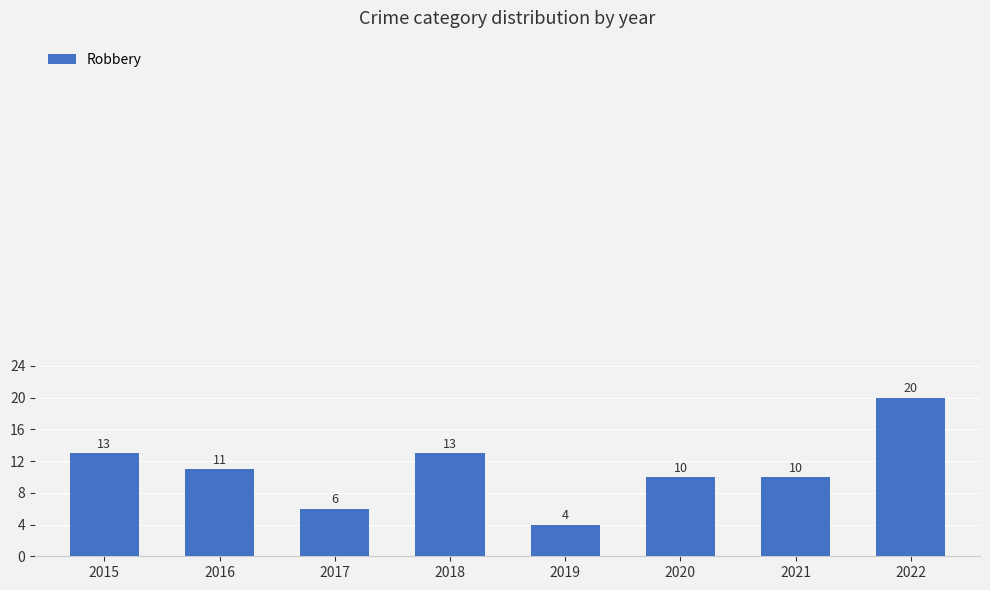

Are the bars grouped side by side (vs. stacked)?

No